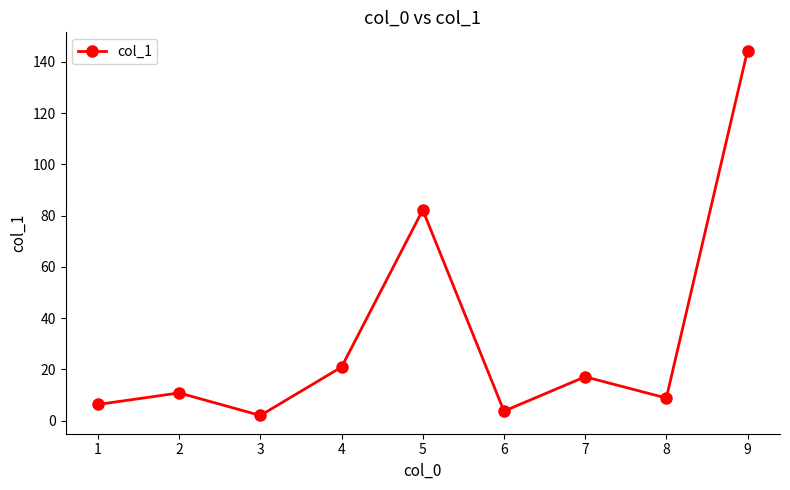

Reading left to right, extract all data points from this chart.

6.3	10.8	2.0	20.9	82.2	3.7	17.1	8.8	144.4